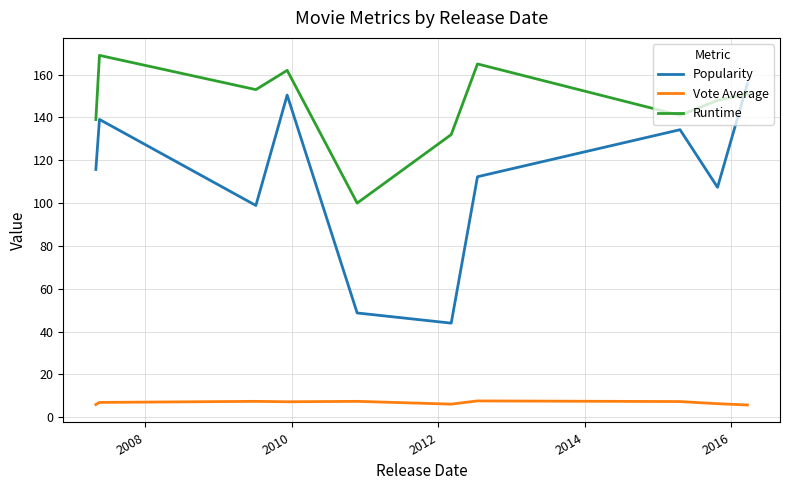

Which series has the widest spread of values?

Popularity